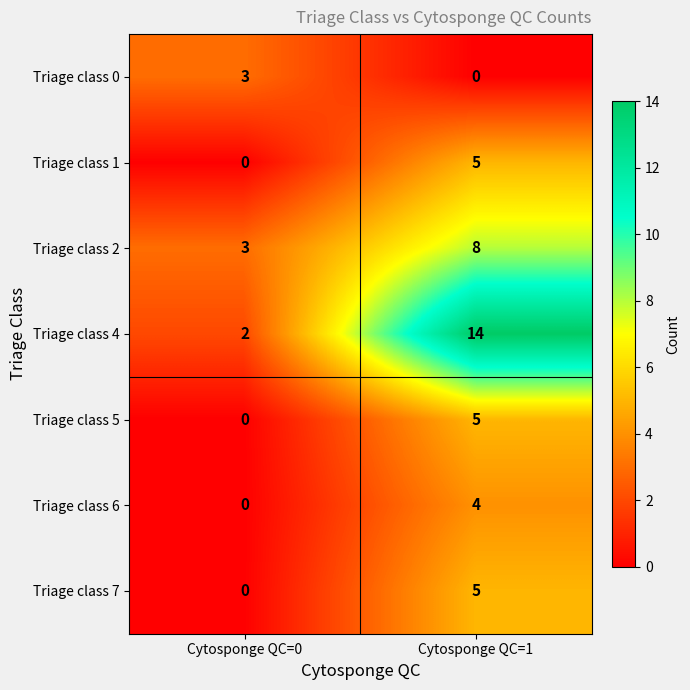

What is the sum of all Triage class 1 values?

5